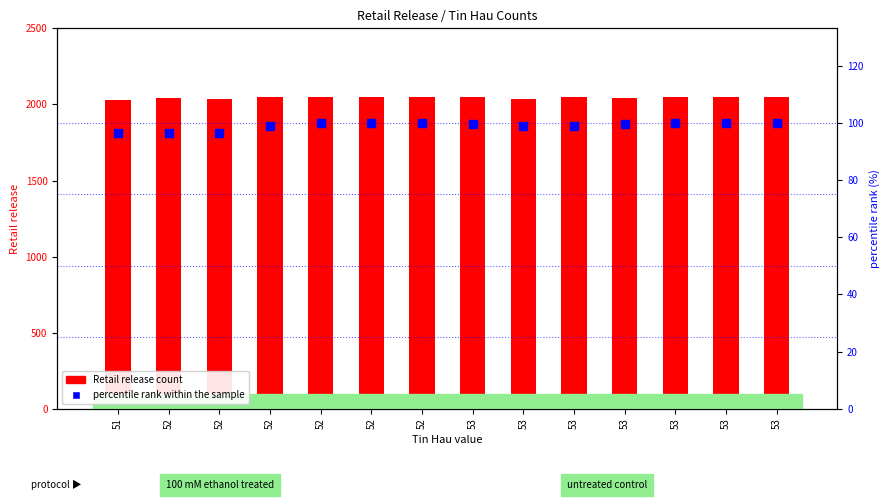

Which series has the largest total across all categories?

Retail release